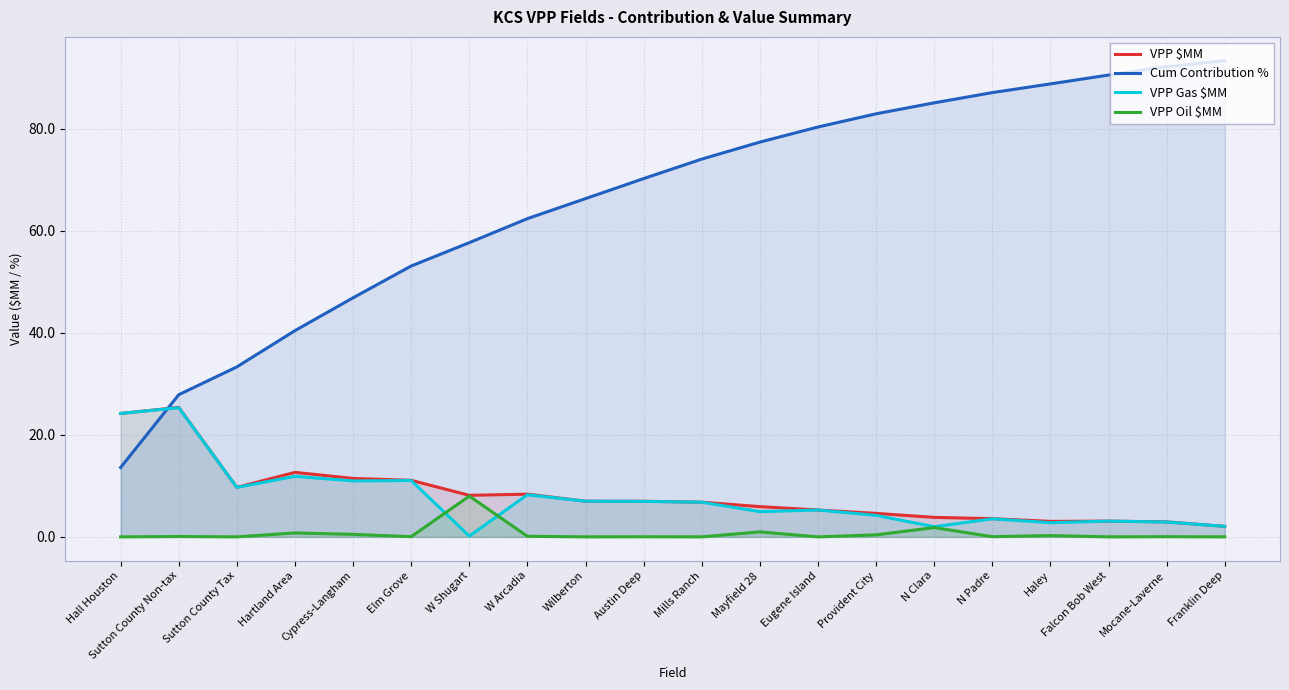

How many values in the Cum Contribution % series exceed 74?

10